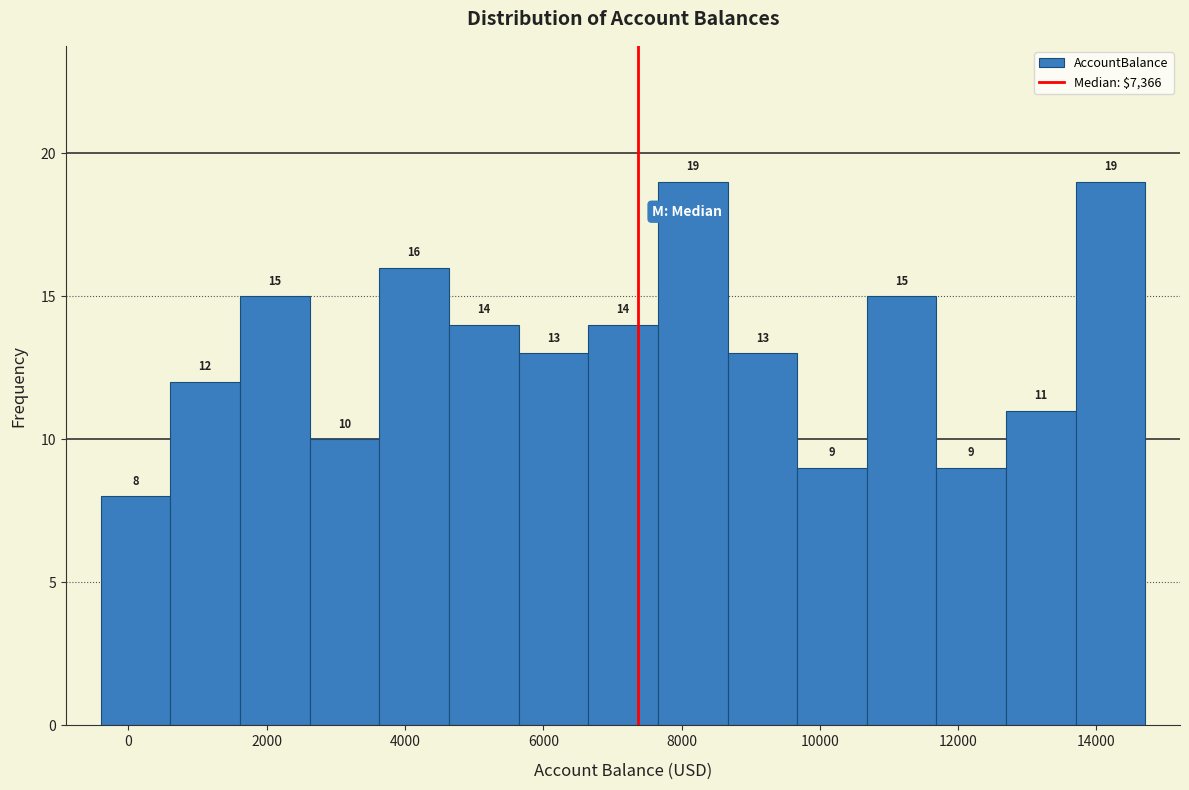

Reading left to right, transcribe this chart: for each bar, give the range it covers on the x-axis and its height. The bar edges are not printed on the chart, so give them approximately, as read against the axis.

-400 to 600: 8
600 to 1600: 12
1600 to 2600: 15
2600 to 3600: 10
3600 to 4600: 16
4600 to 5600: 14
5600 to 6600: 13
6600 to 7600: 14
7600 to 8600: 19
8600 to 9600: 13
9600 to 10600: 9
10600 to 11600: 15
11600 to 12600: 9
12600 to 13800: 11
13800 to 14800: 19